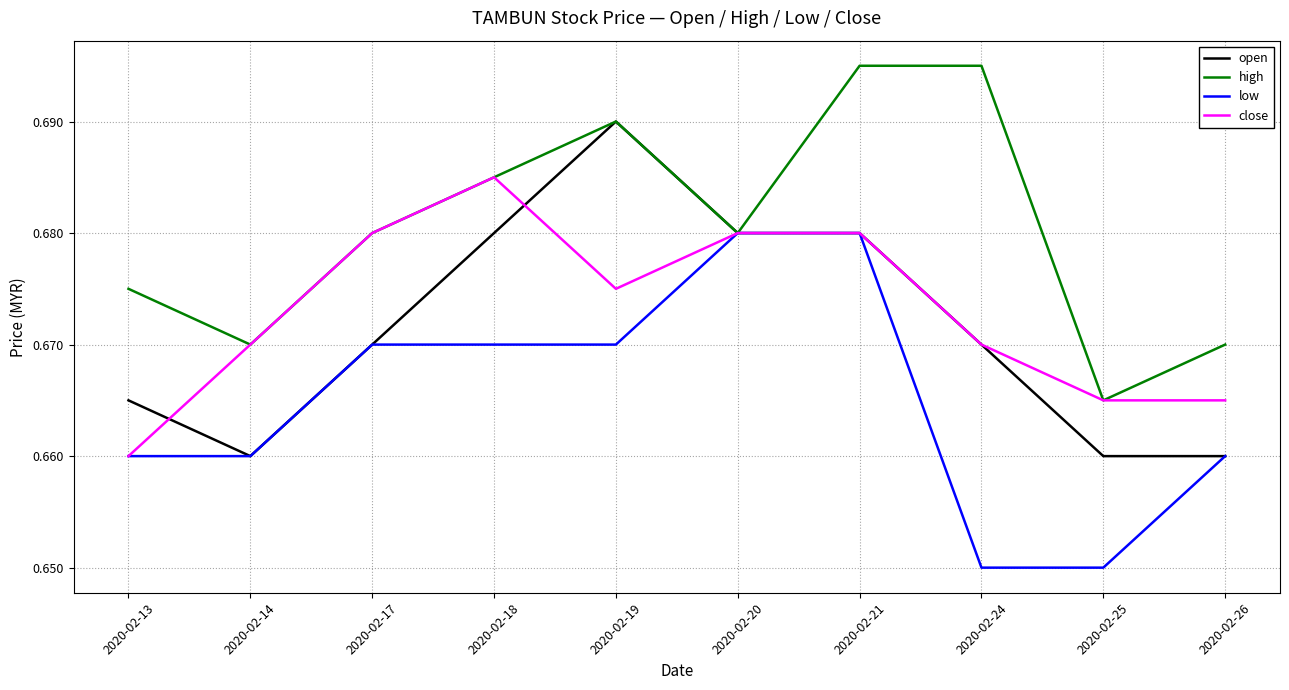

Which series has the largest total across all categories?

high